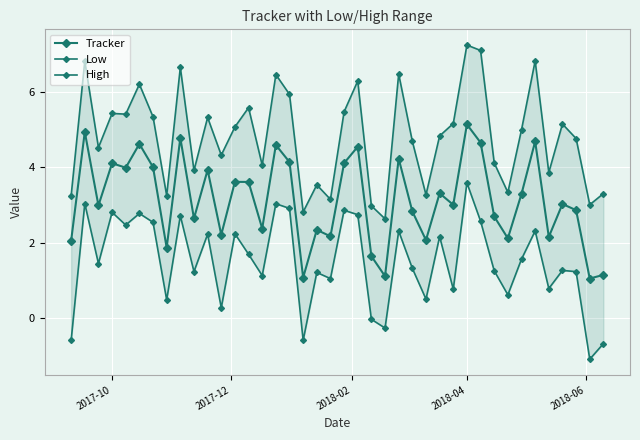

True or false: High and Low cross at least once.

False